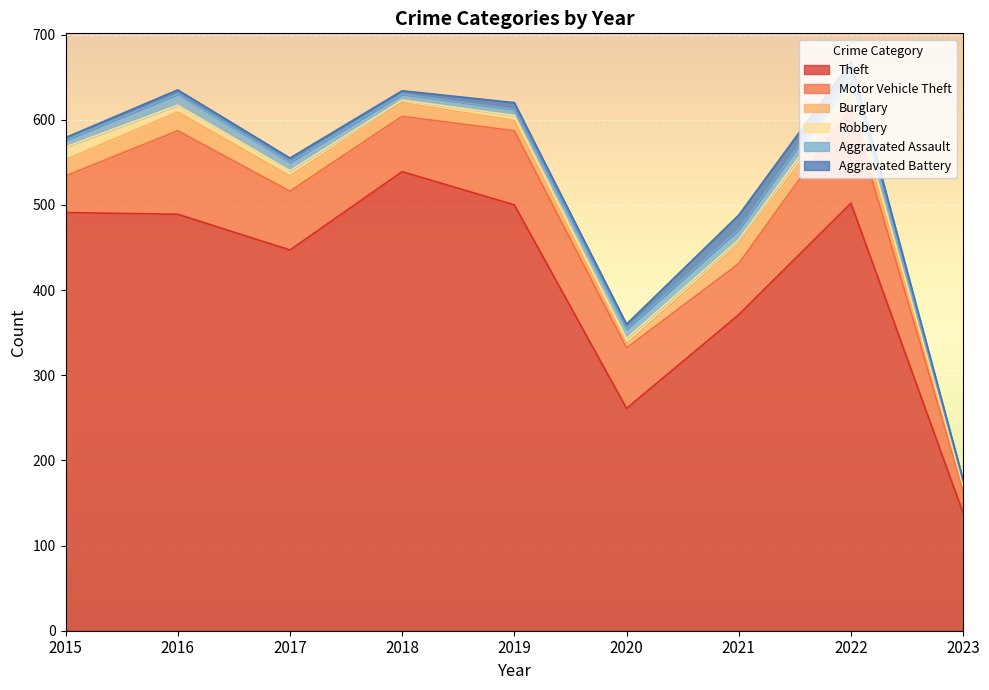

How many interior local peaks does the Motor Vehicle Theft series have?

3